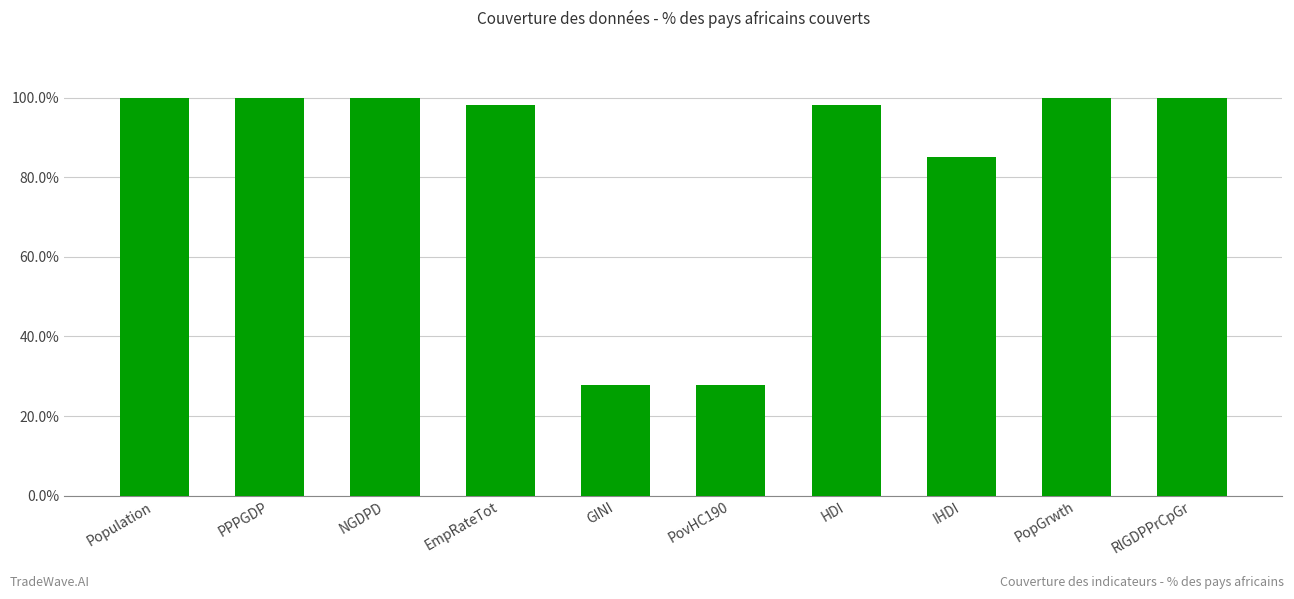

What is the change in value from EmpRateTot to PopGrwth?

+1.9